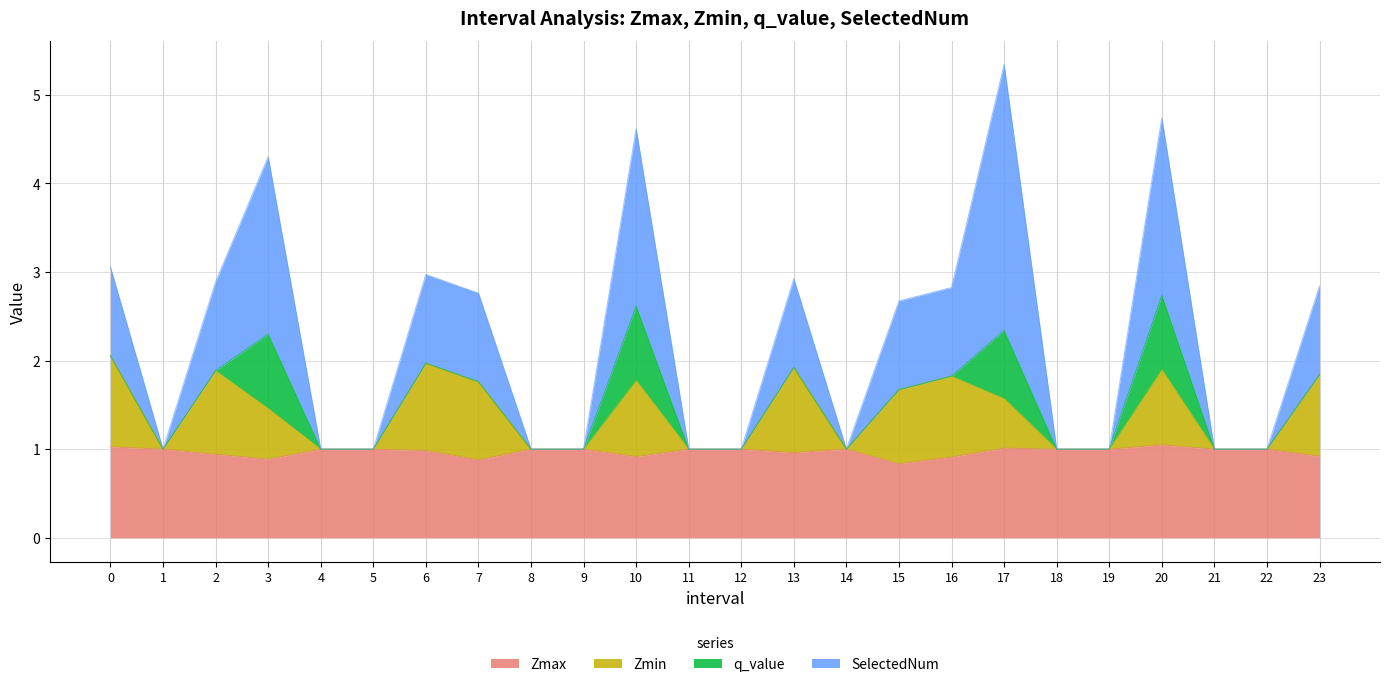

What is the total value across all series at 5?

1.0